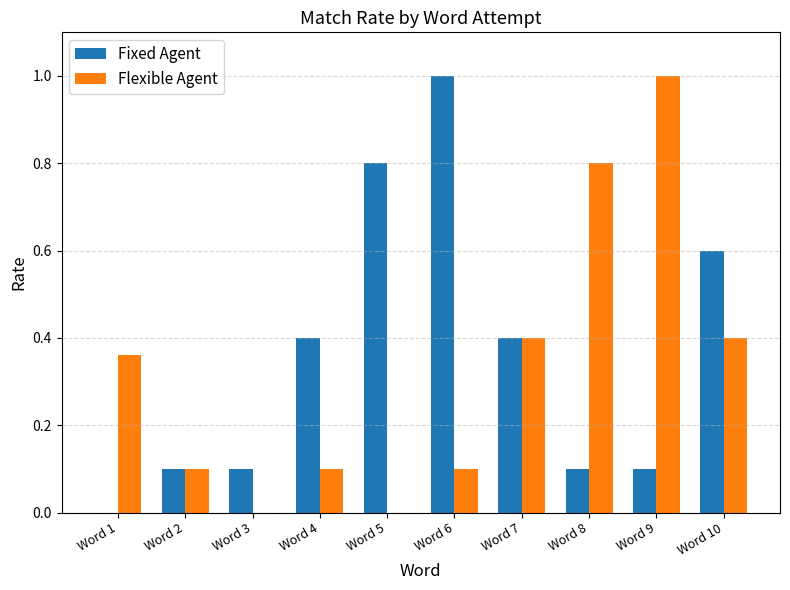

Which category has the highest value in the Flexible Agent series?

Word 9